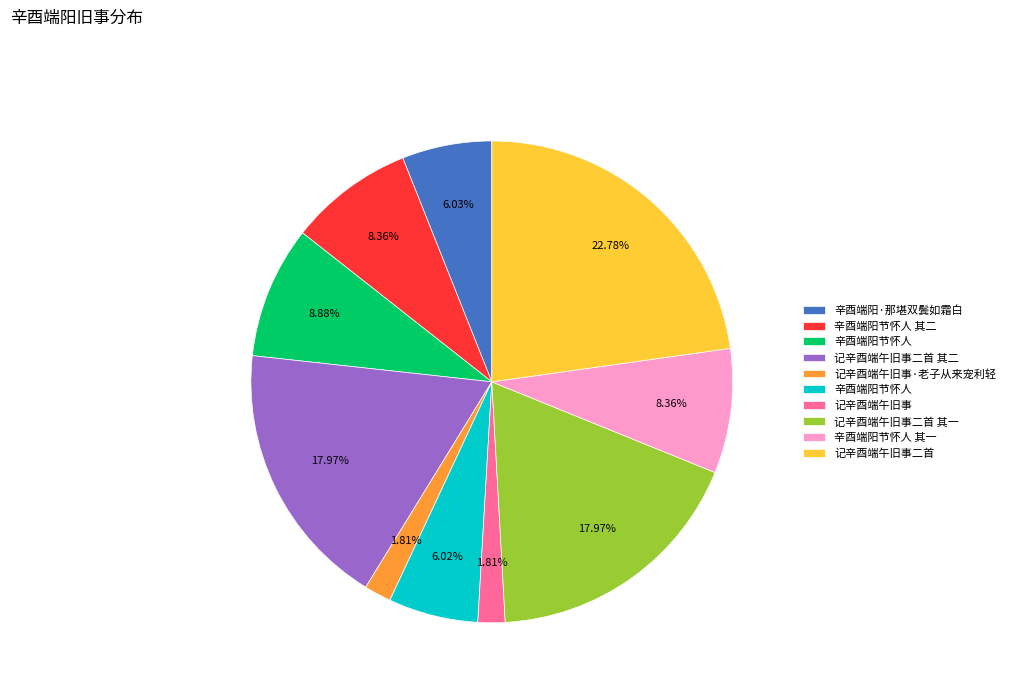

Is there any slice that represents more than half of the pie?

No